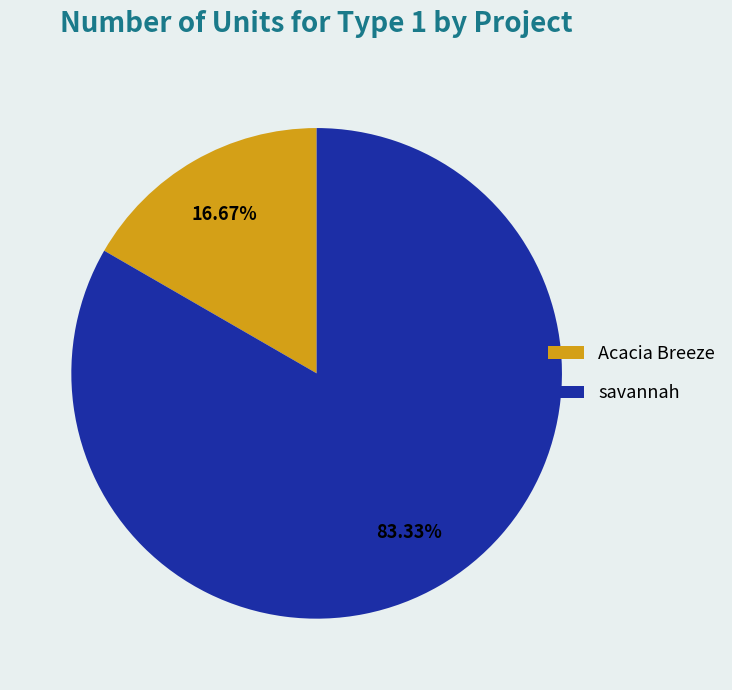

To the nearest percent, what is the difference between the savannah and Acacia Breeze slice percentages?

67%